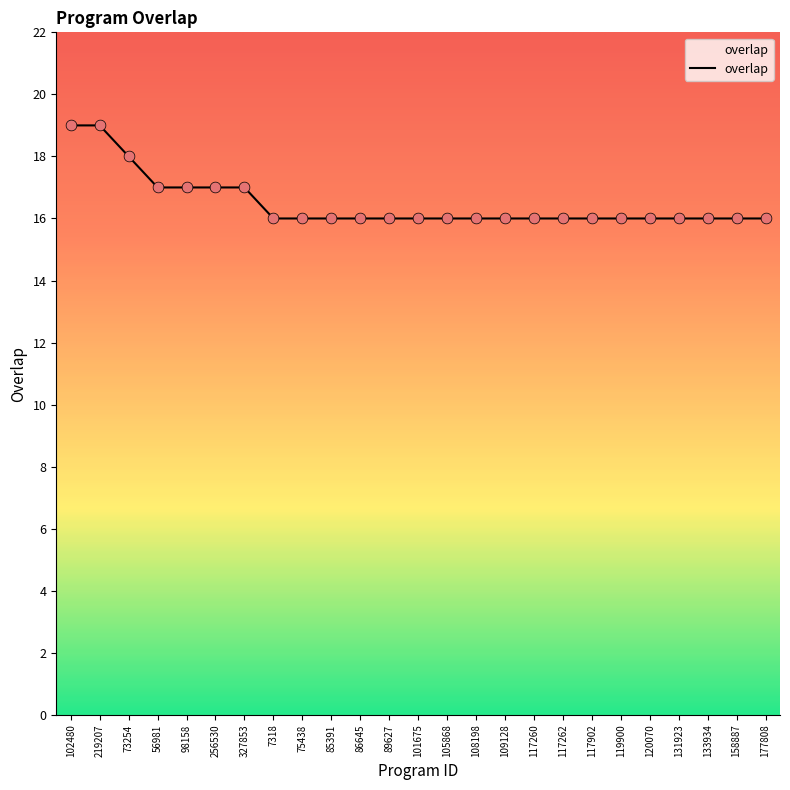

Approximately how many times larger is the value at 327853 compared to 108198?

1.1